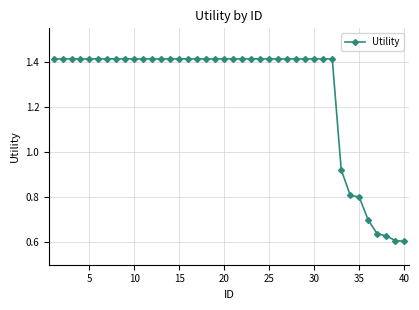

How many data points are above 1?

32